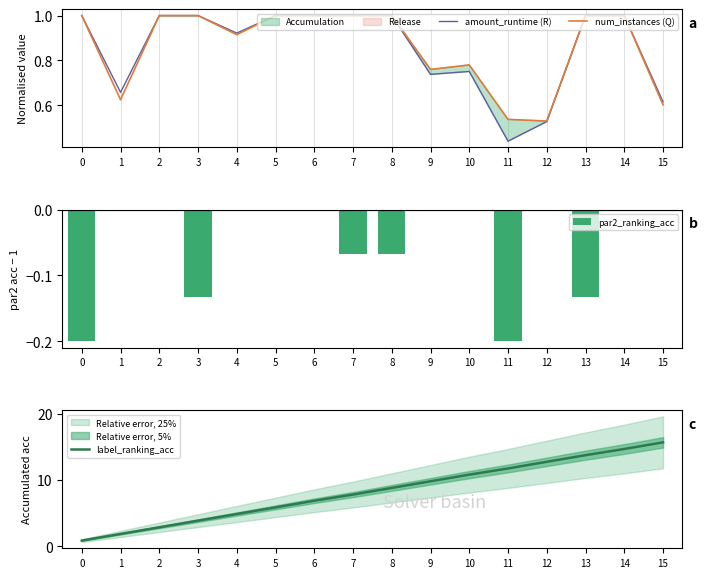

The value of par2_ranking_acc at 5 is 0.0. True or false?

True